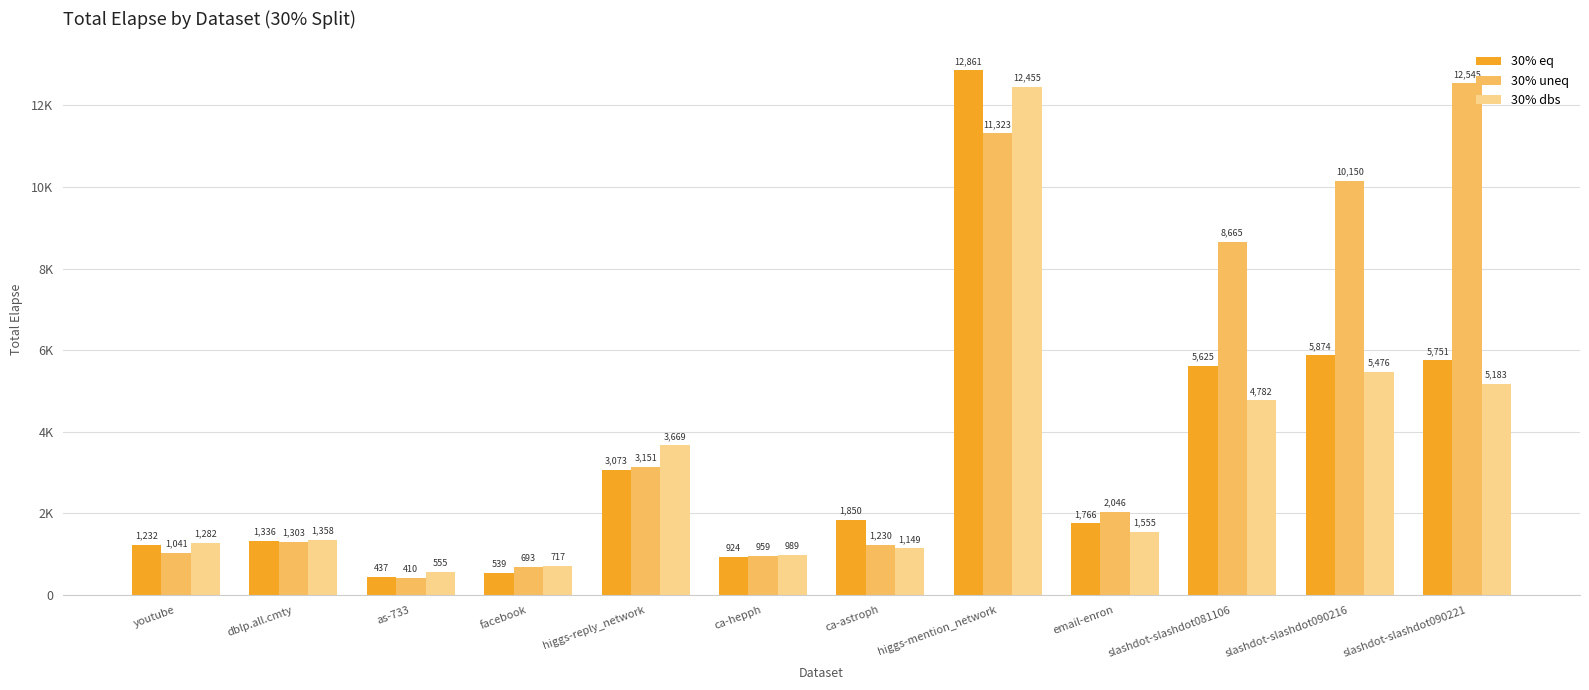

Are the bars horizontal?

No